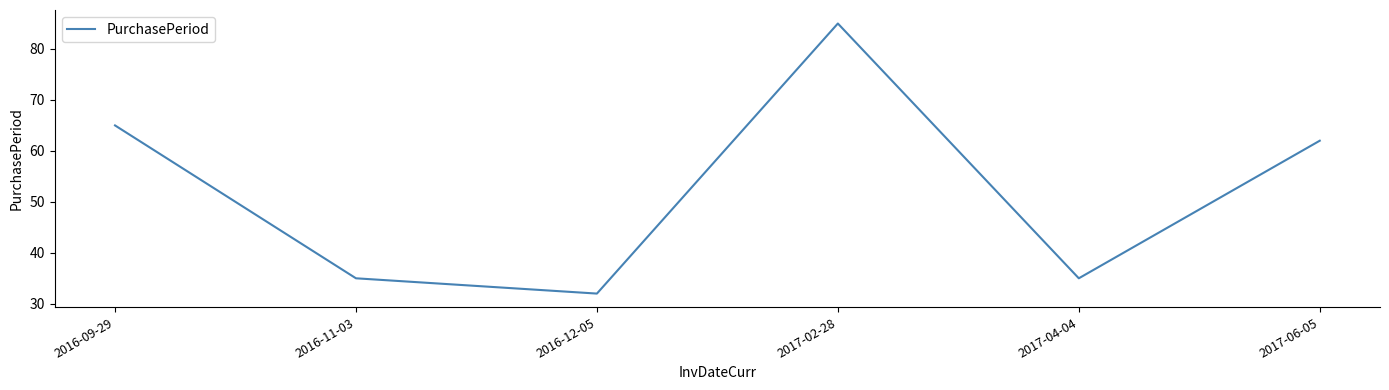

What position from the right is 2017-02-28?

3